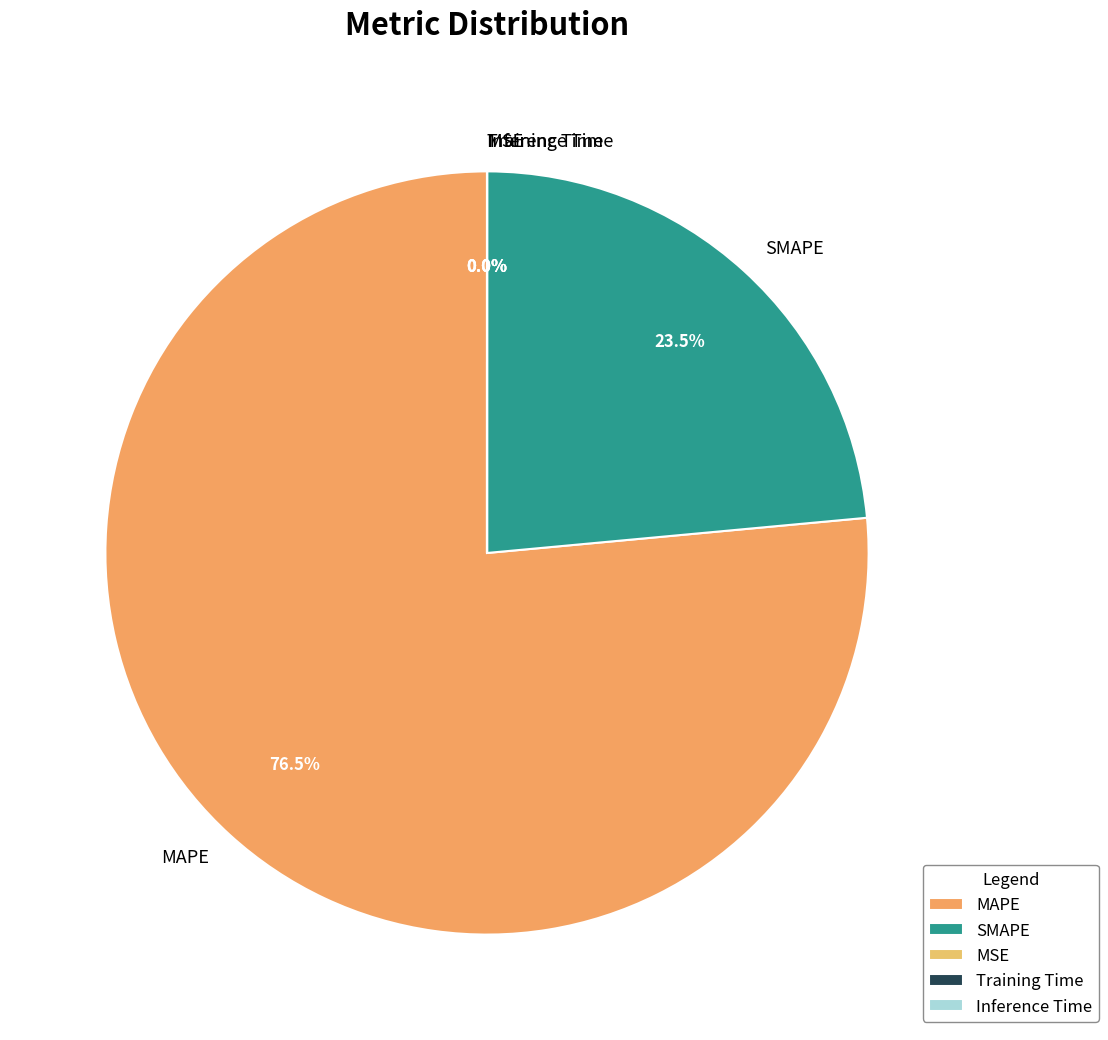

Which has a higher value, MAPE or SMAPE?

MAPE